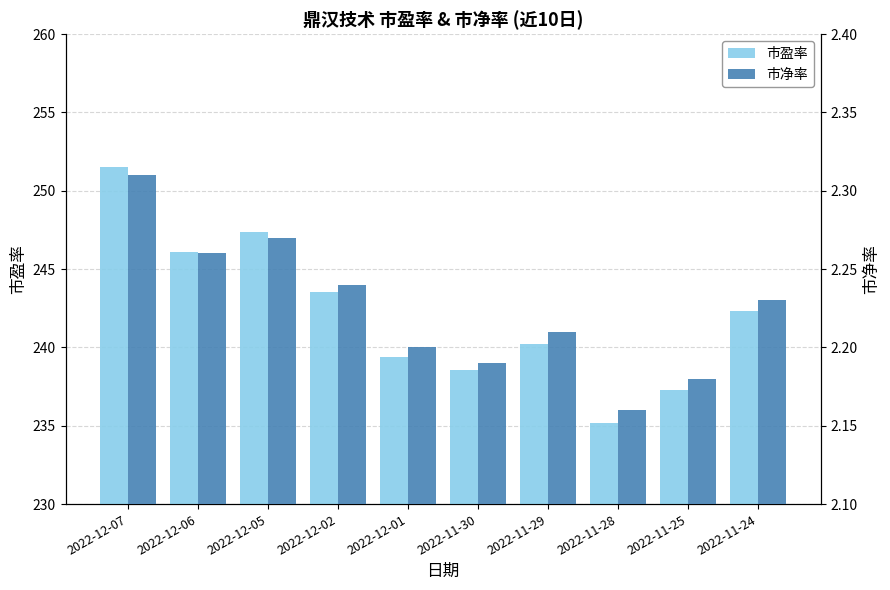

Which category has the highest value in the 市盈率 series?

2022-12-07